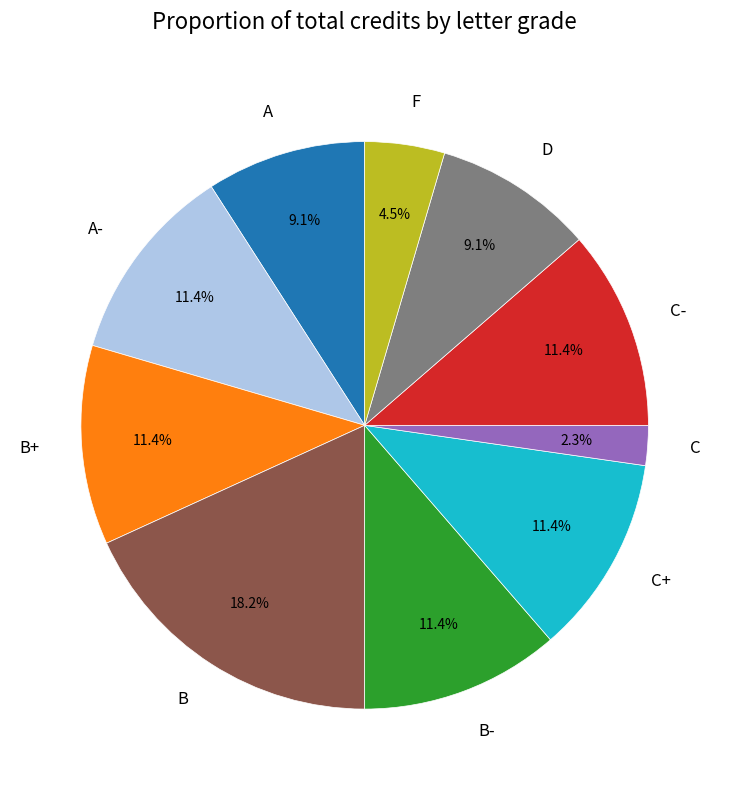

To the nearest percent, what is the difference between the largest and smallest slice percentages?

16%